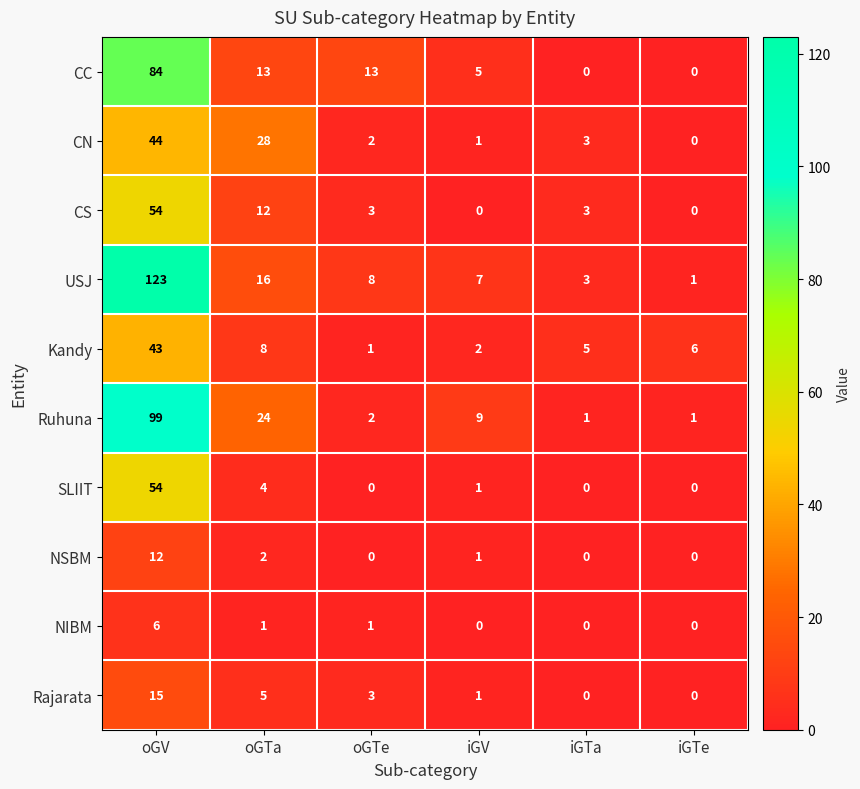

What is the greatest value displayed?

123